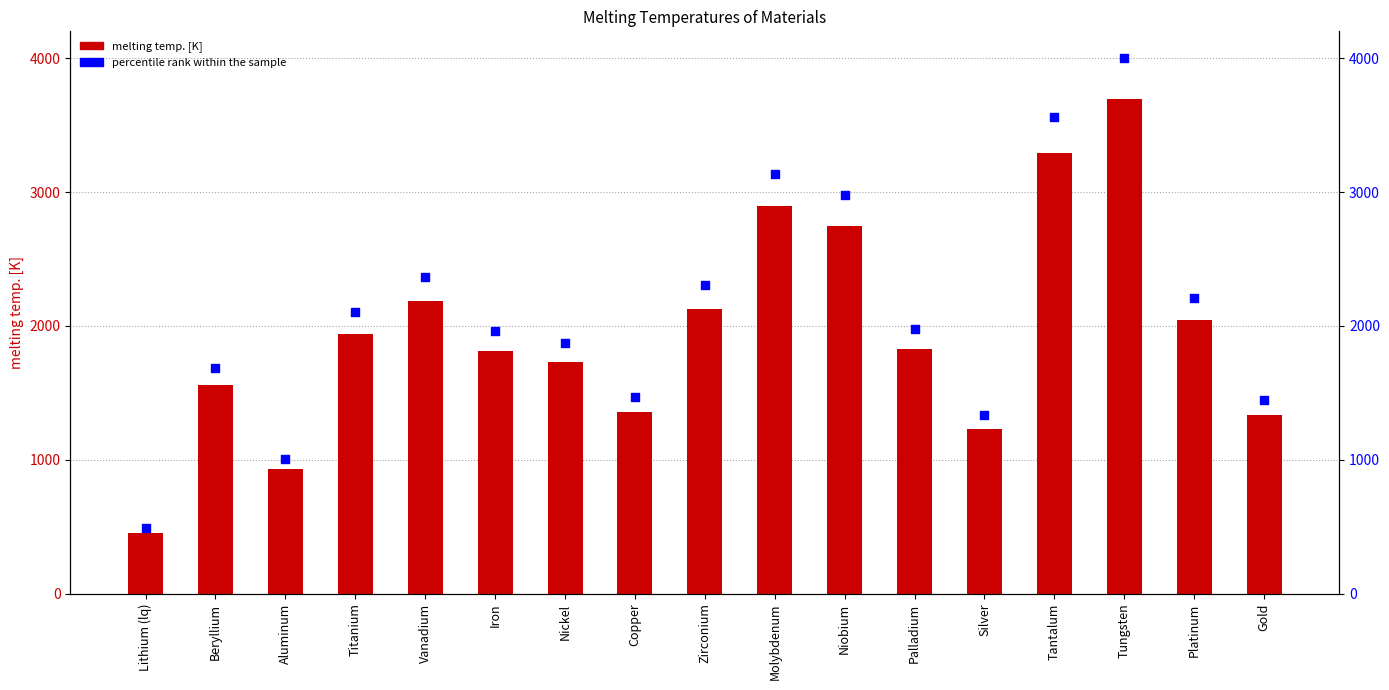

Which series has the largest Y range (max minus min)?

percentile rank within the sample